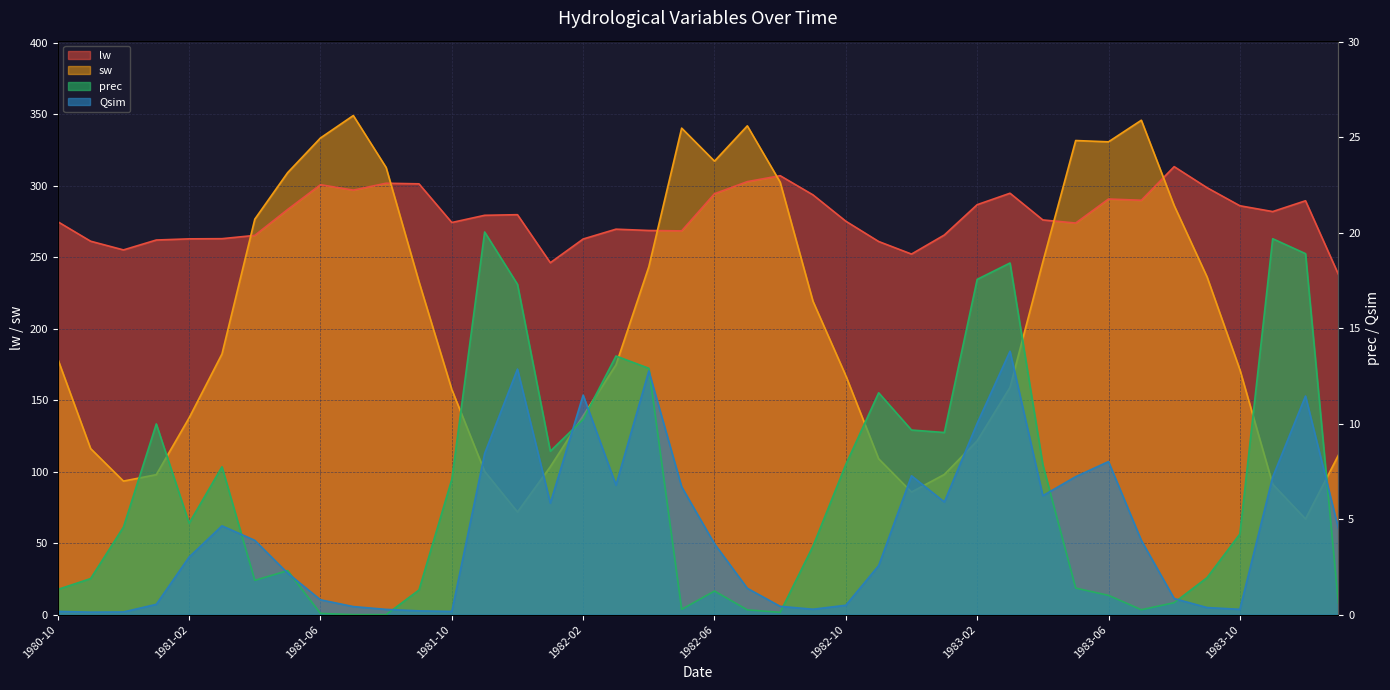

At which label does Qsim reach its minimum?

1980-11